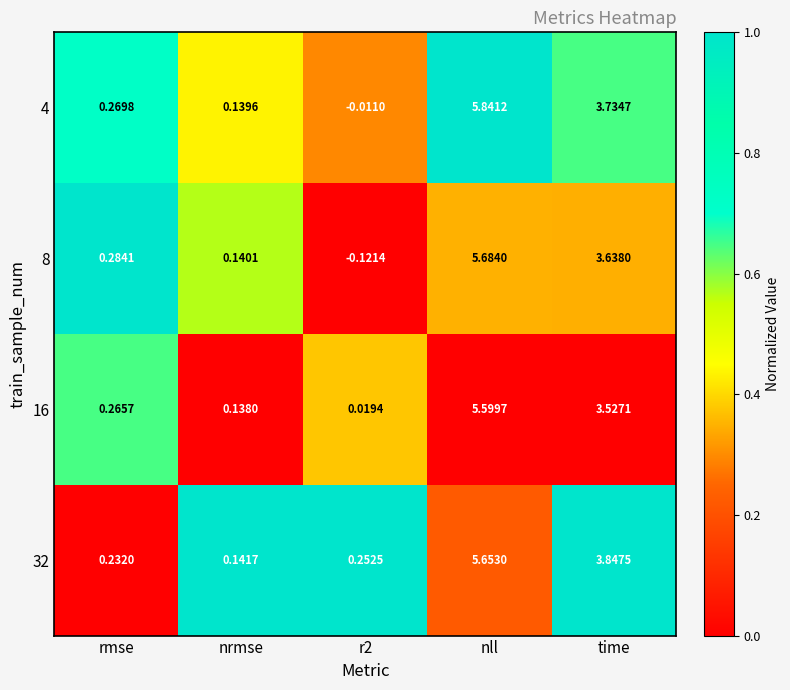

List the series in order of their peak value, highest first.

4, 8, 32, 16